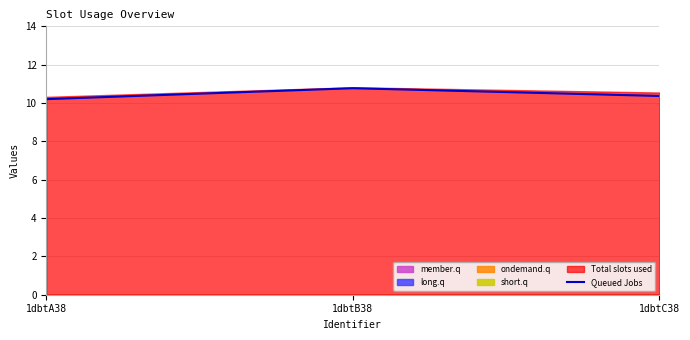

How many lines are shown in the chart?

1